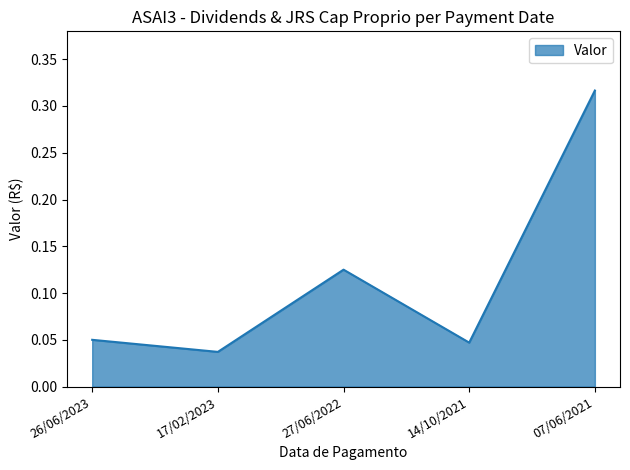

What position from the left is 17/02/2023?

2